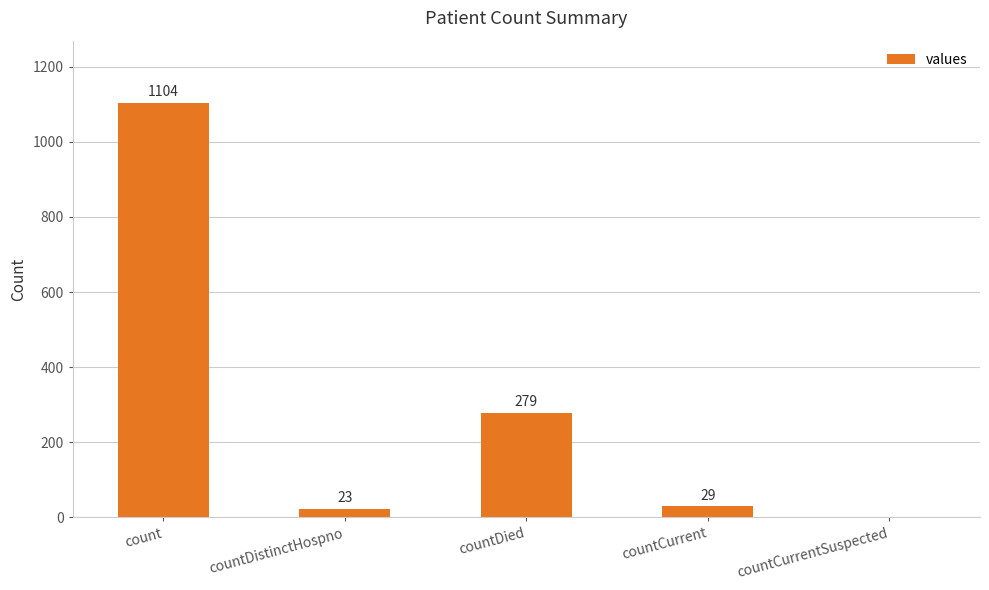

Between countCurrent and countCurrentSuspected, which is larger?

countCurrent